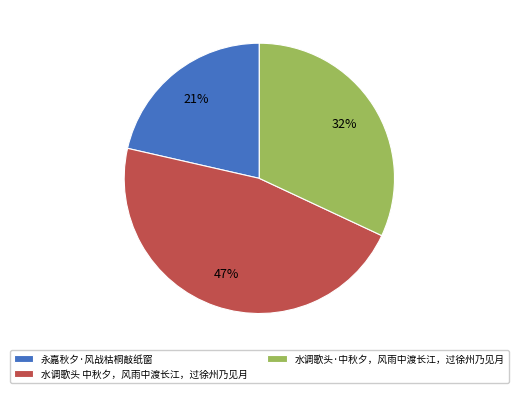

Is the sum of 水调歌头·中秋夕，风雨中渡长江，过徐州乃见月 and 水调歌头 中秋夕，风雨中渡长江，过徐州乃见月 greater than half?

Yes